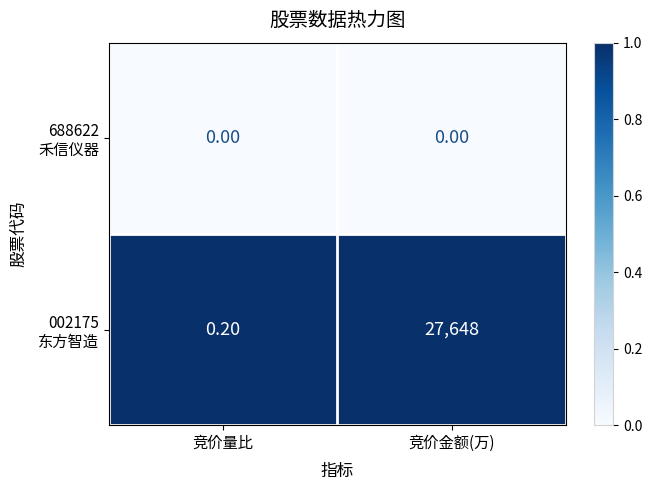

At which category is the sum across all series the highest?

竞价金额(万)